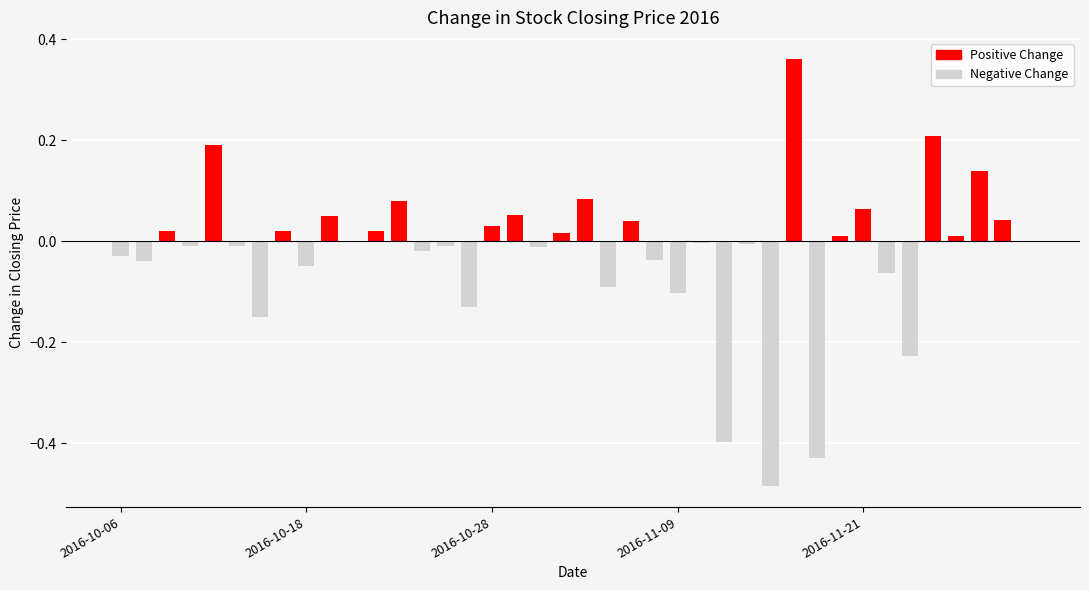

What is the sum of all values?

-0.9